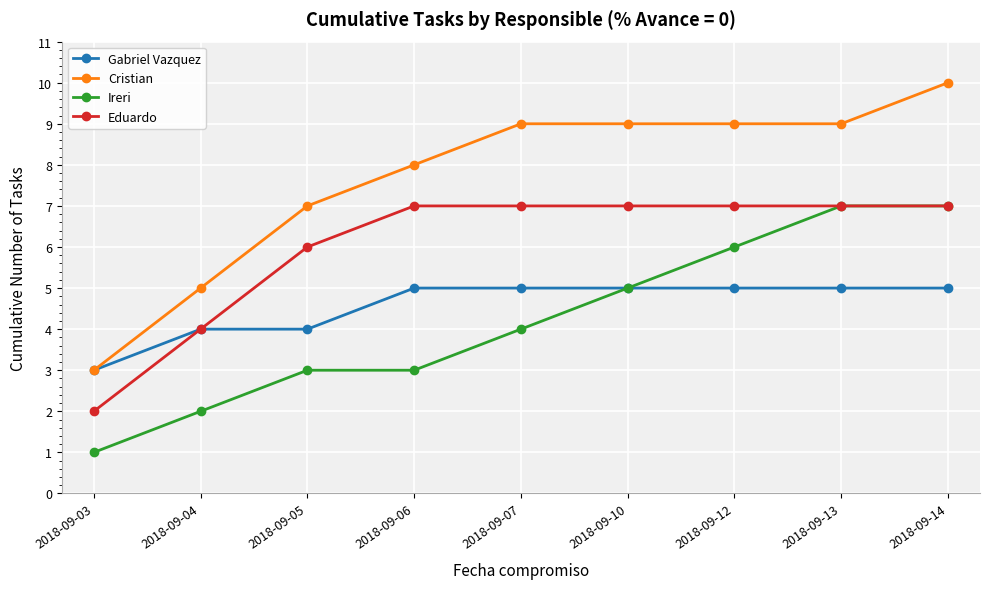

Reading left to right, what are all the values shown in this chart?

Gabriel Vazquez: 3	4	4	5	5	5	5	5	5
Cristian: 3	5	7	8	9	9	9	9	10
Ireri: 1	2	3	3	4	5	6	7	7
Eduardo: 2	4	6	7	7	7	7	7	7